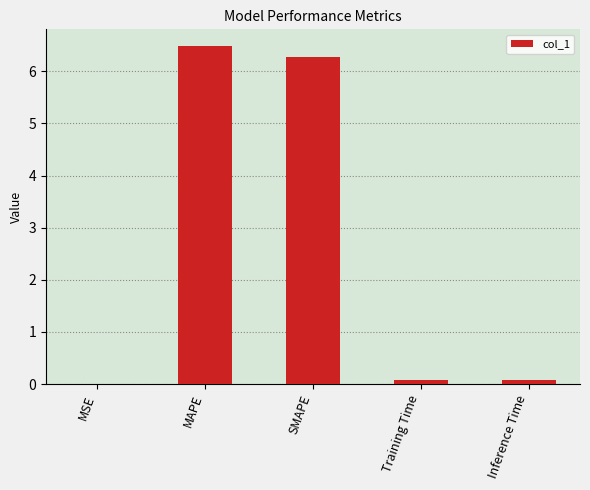

At which category does the chart reach its peak across all series?

MAPE